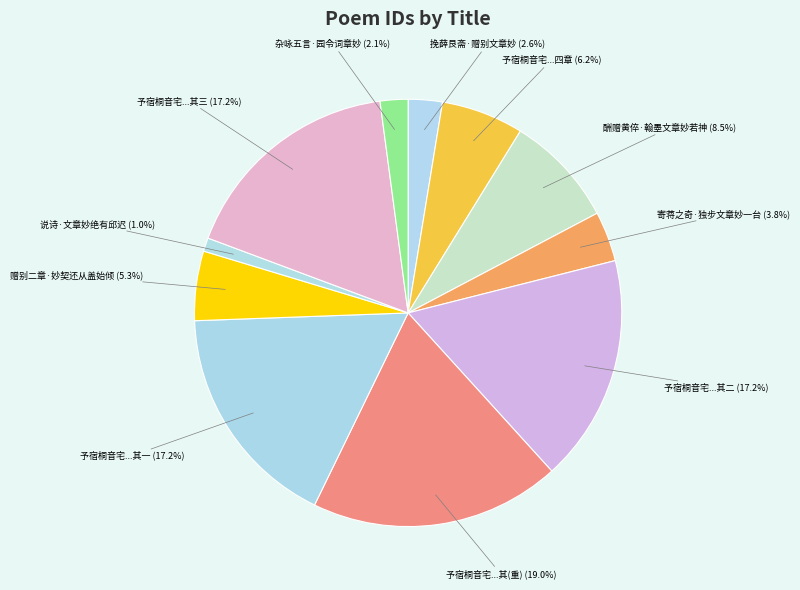

Which category has the smallest portion of the pie?

说诗·文章妙绝有邱迟